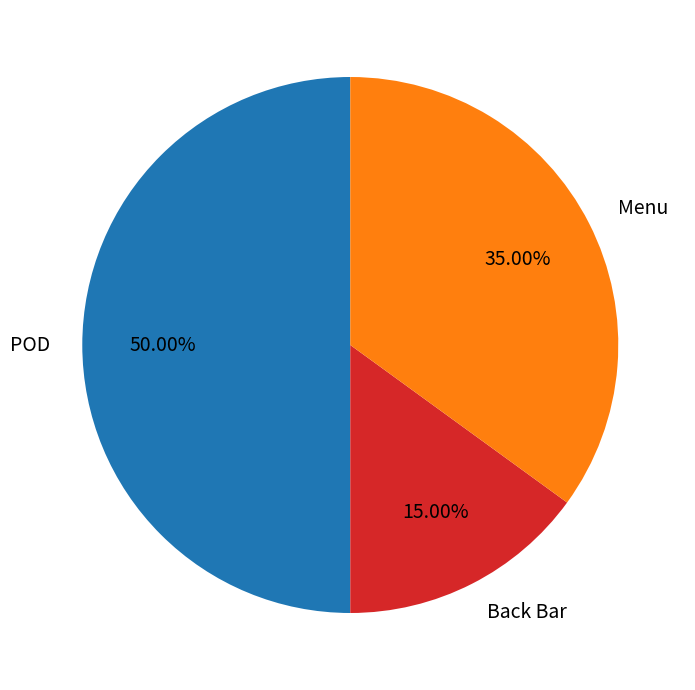

Rank the categories by value from lowest to highest.

Back Bar, Menu, POD